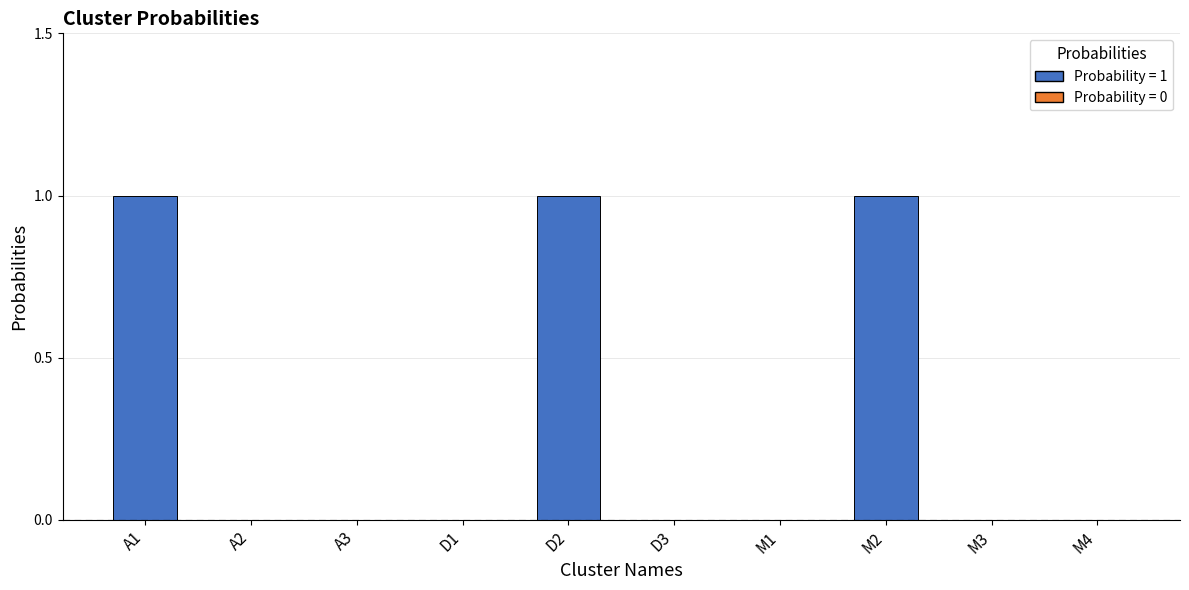

True or false: the data shows -1 at A2.

False